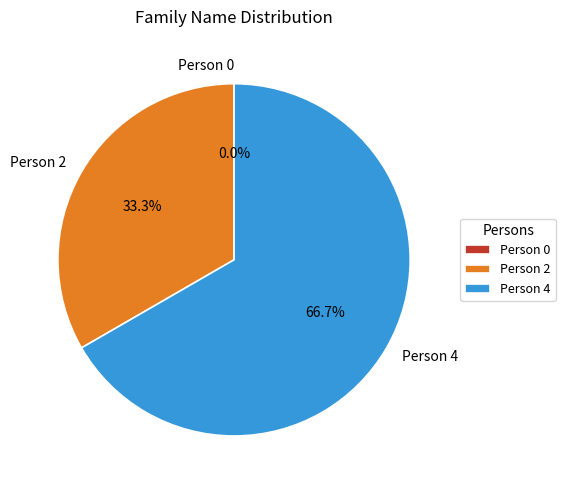

How many slices are in this pie chart?

3